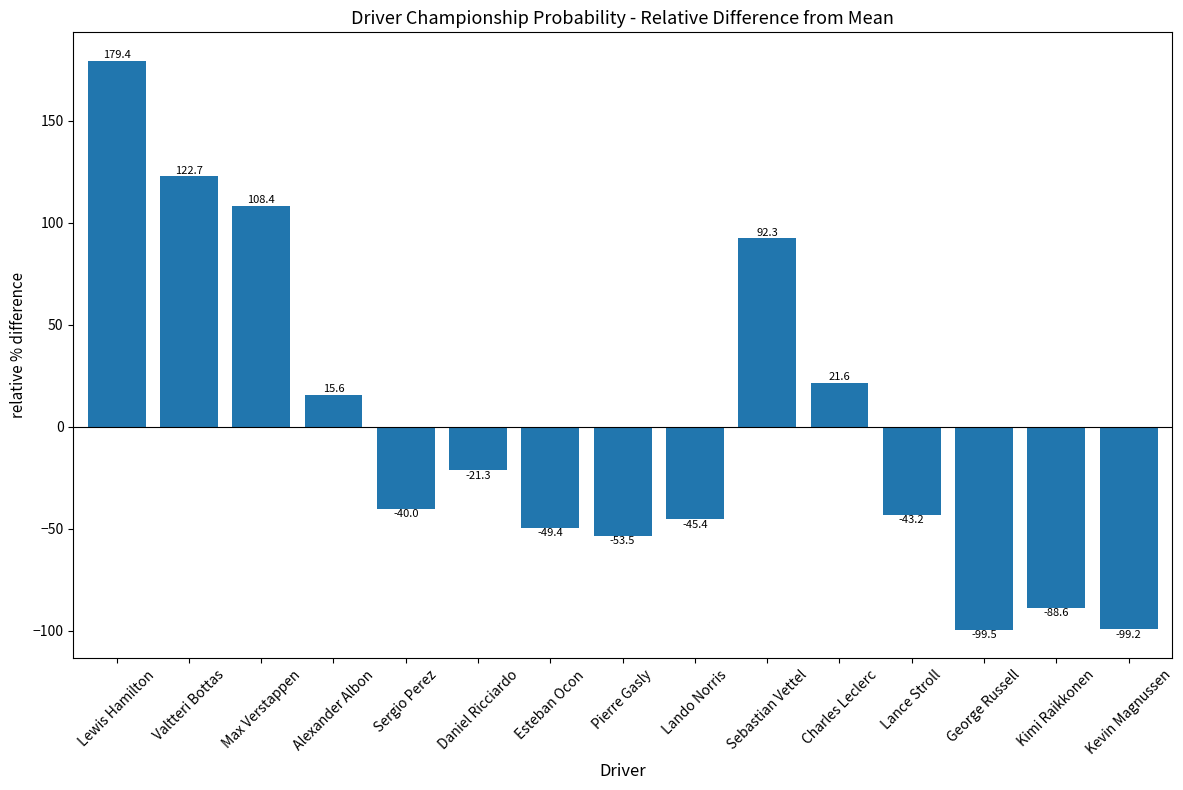

What is the label of the 7th bar from the left?

Esteban Ocon